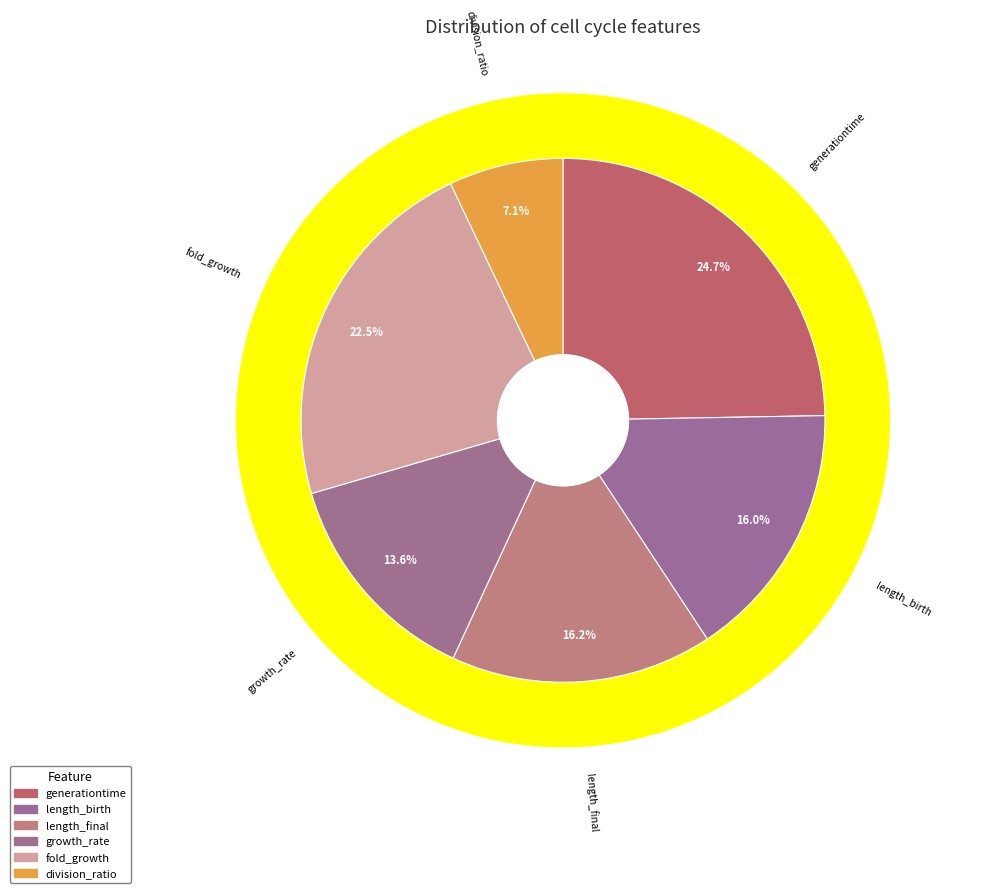

What is the smallest slice in the pie chart?

division_ratio